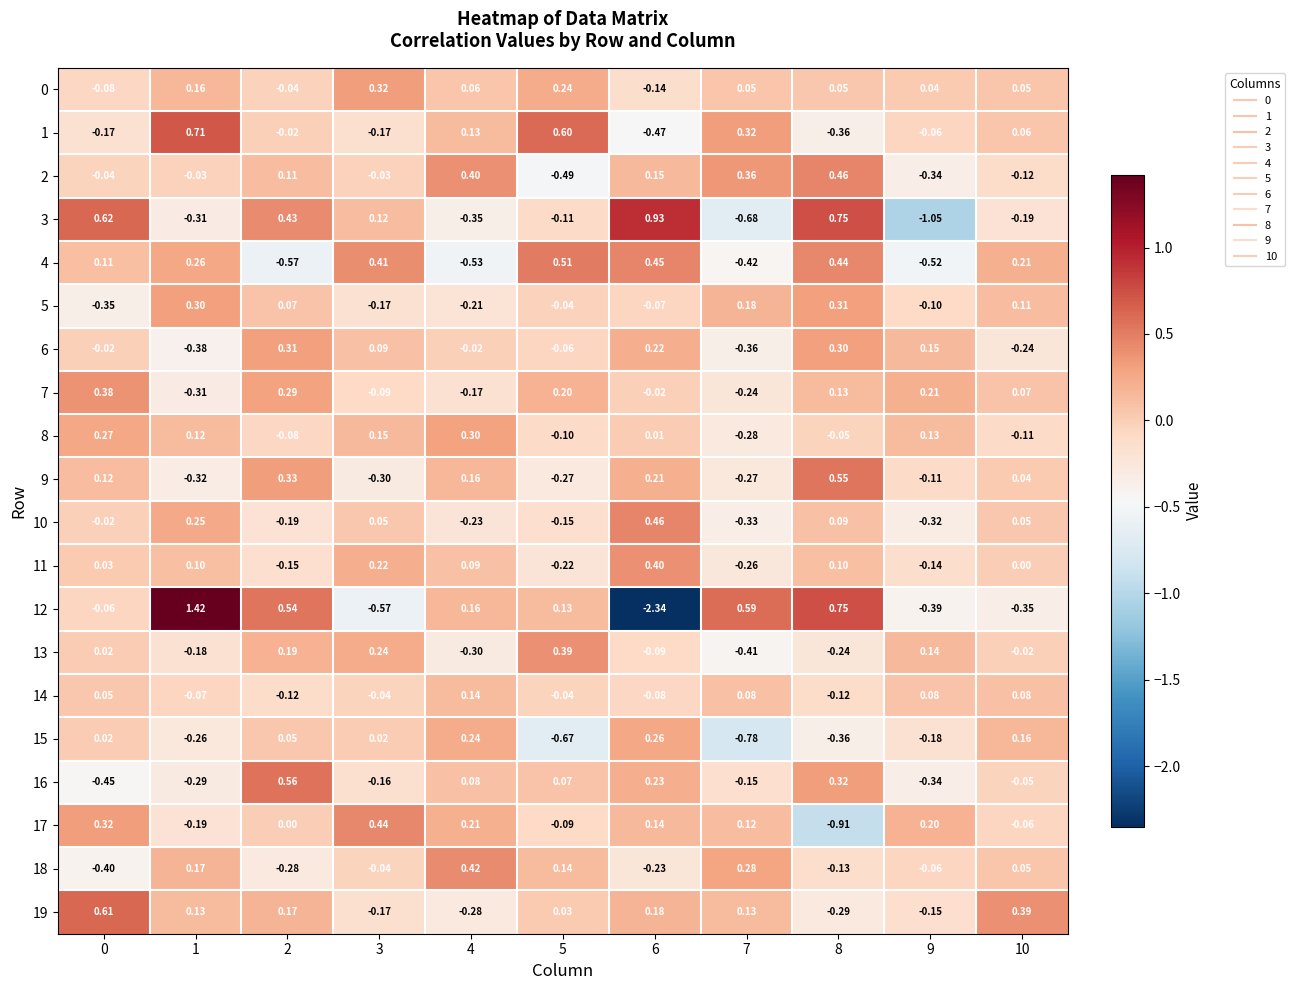

Which series changed the most between 8 and 10?

12